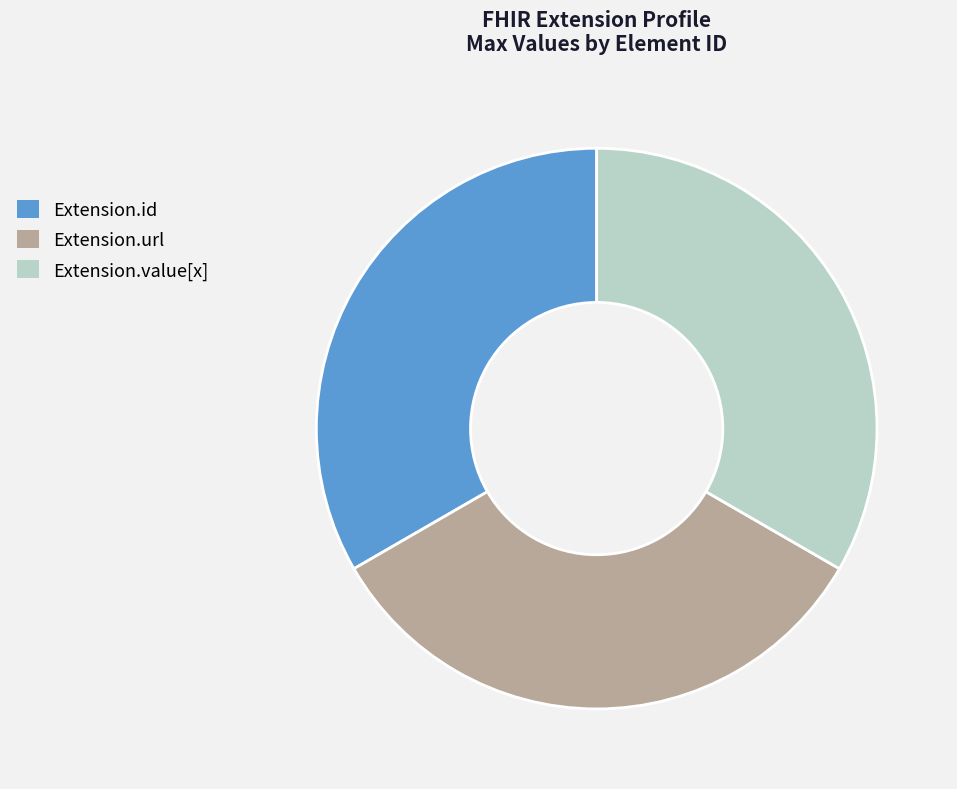

Combined, do Extension.value[x] and Extension.url account for over 50%?

Yes